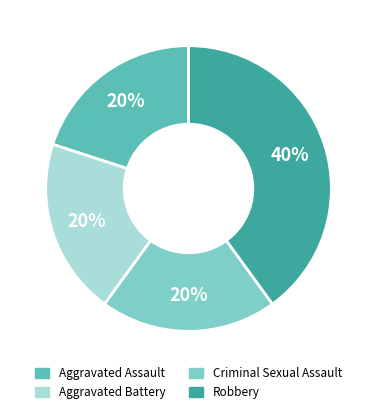

To the nearest percent, what is the combined percentage of Robbery and Criminal Sexual Assault?

60%